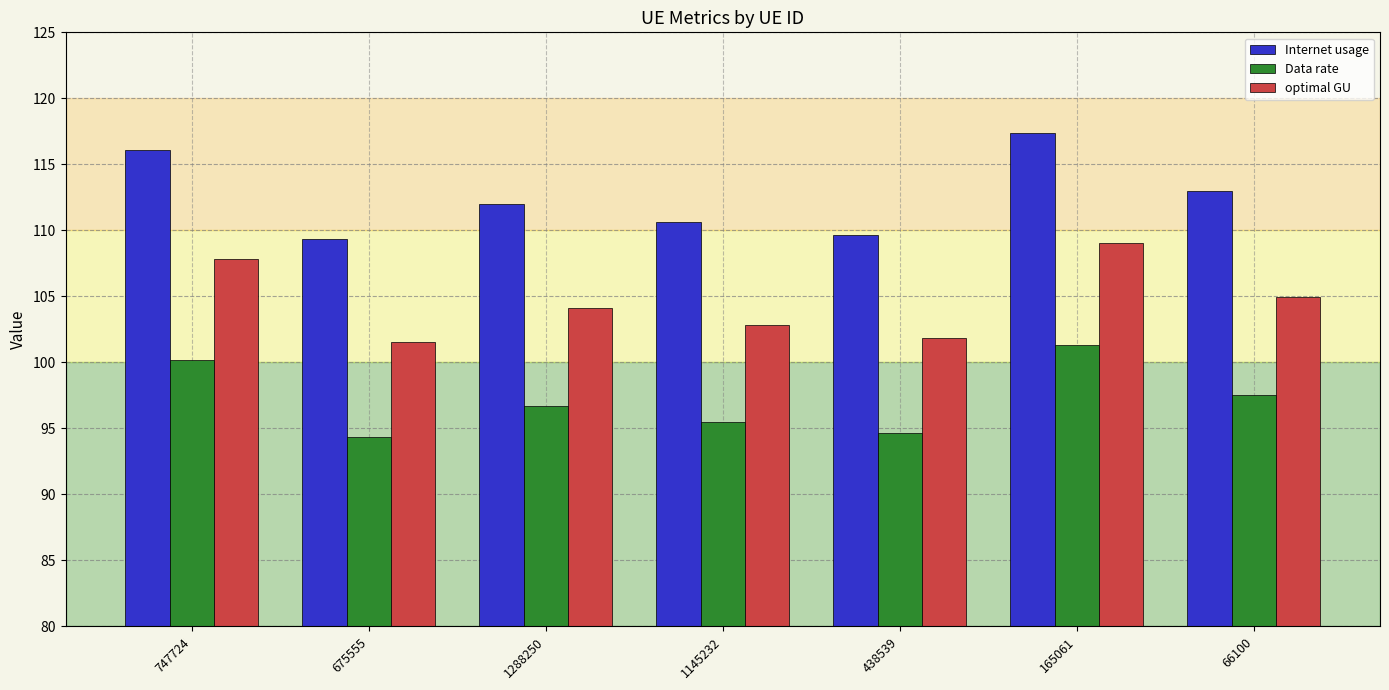

List the series in order of their peak value, lowest first.

Data rate, optimal GU, Internet usage